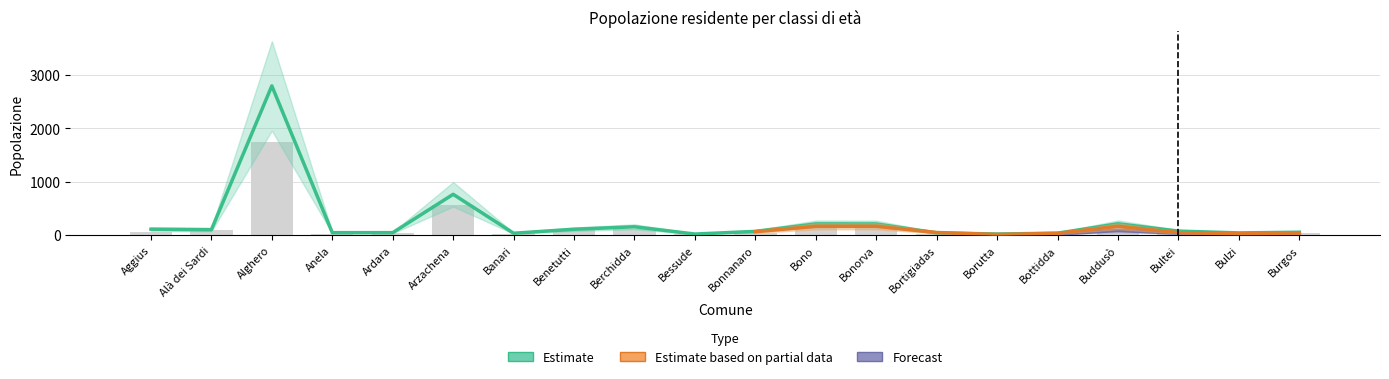

Which has a higher value, Ardara or Bono?

Bono